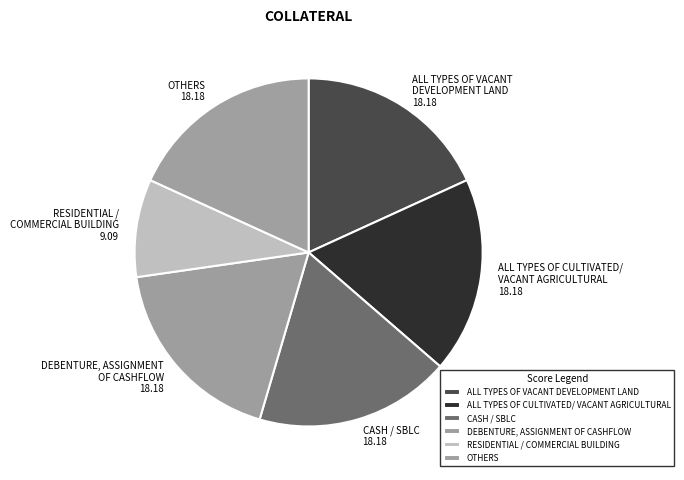

What is the ratio of the value at ALL TYPES OF VACANT DEVELOPMENT LAND 18.18 to the value at OTHERS 18.18?

1.0